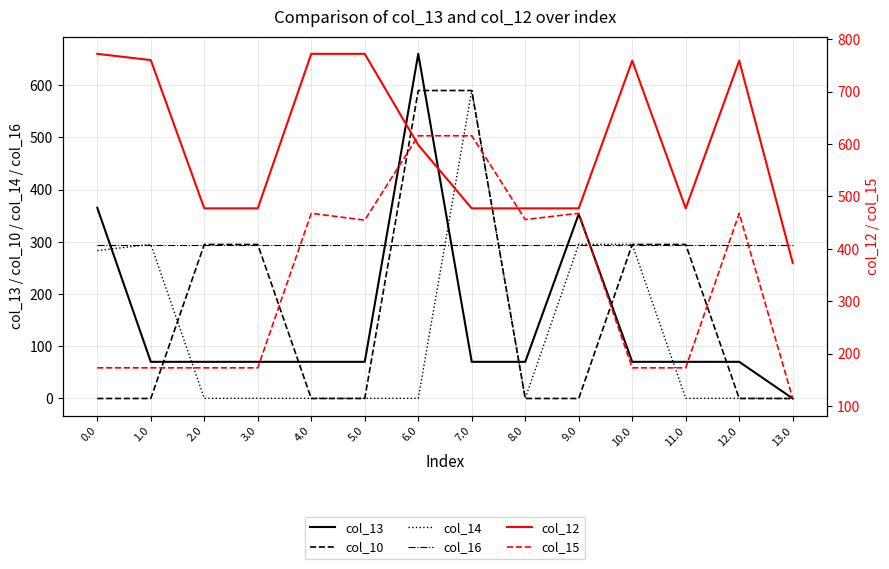

How many values in the col_13 series are below 70?

1